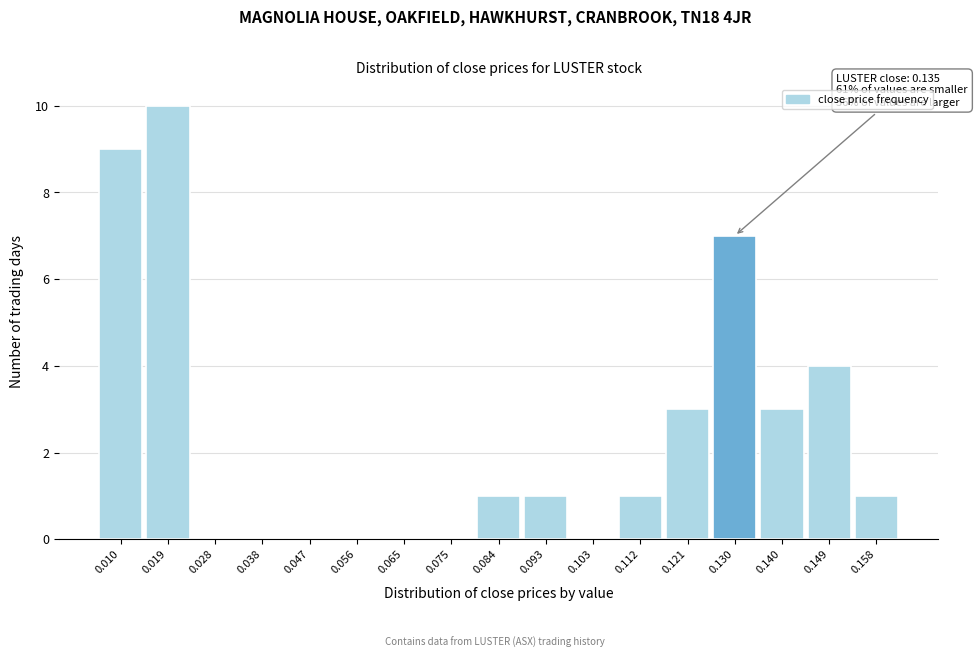

Over which range of the x-axis is the bar tallest?

0.014 to 0.024